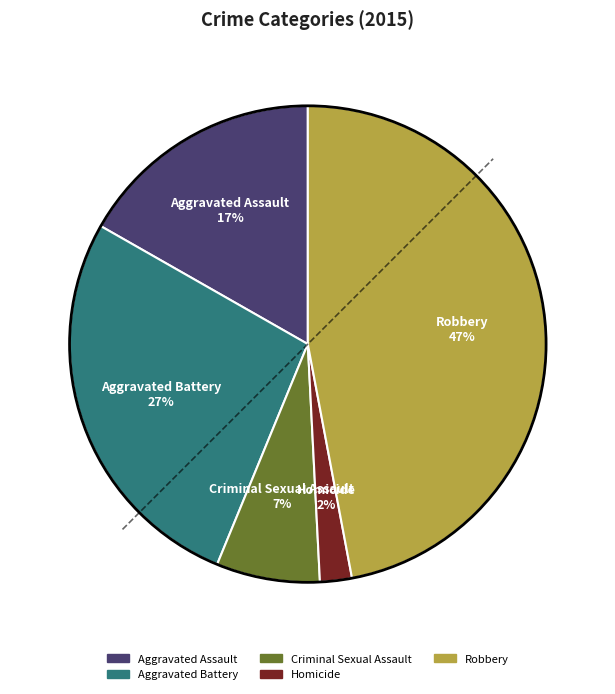

To the nearest percent, what is the difference between the largest and smallest slice percentages?

45%